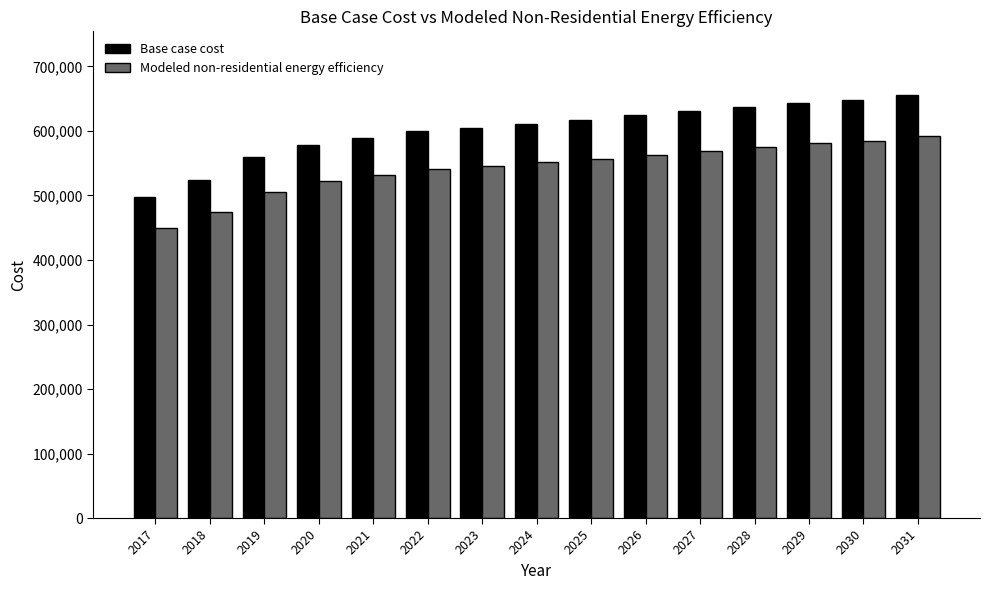

What is the difference between the second highest and second lowest values in the Modeled non-residential energy efficiency series?

111318.7